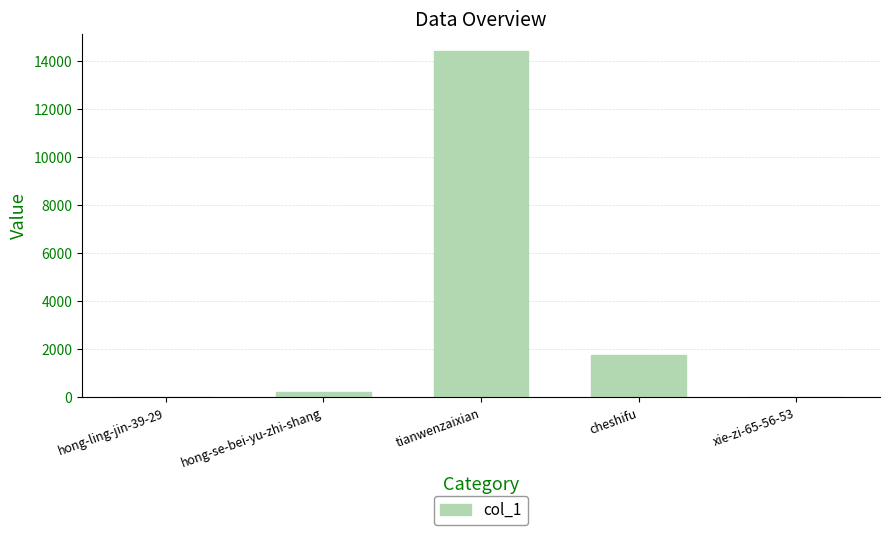

How many distinct data groups are displayed?

1